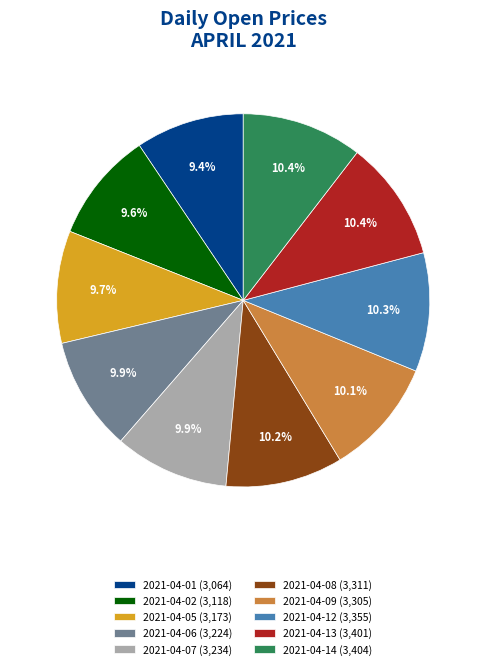

What is the ratio of the value at 2021-04-08 (3,311) to the value at 2021-04-07 (3,234)?

1.0